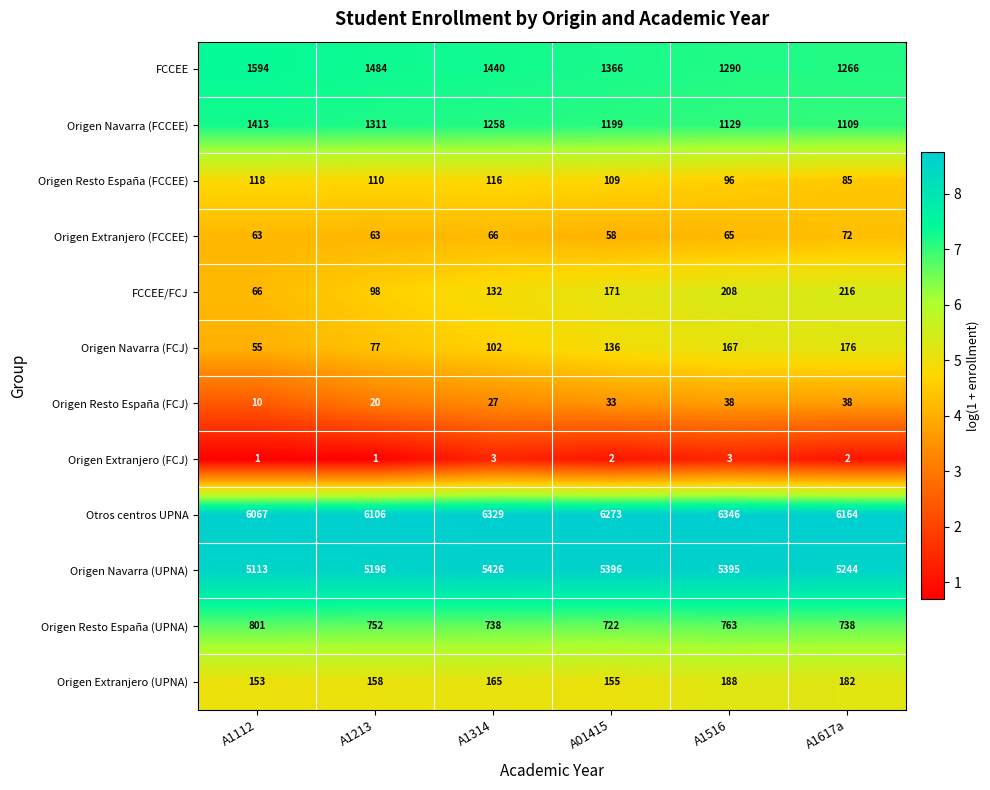

Is it true that Origen Navarra (FCJ) equals 176 at A1617a?

True